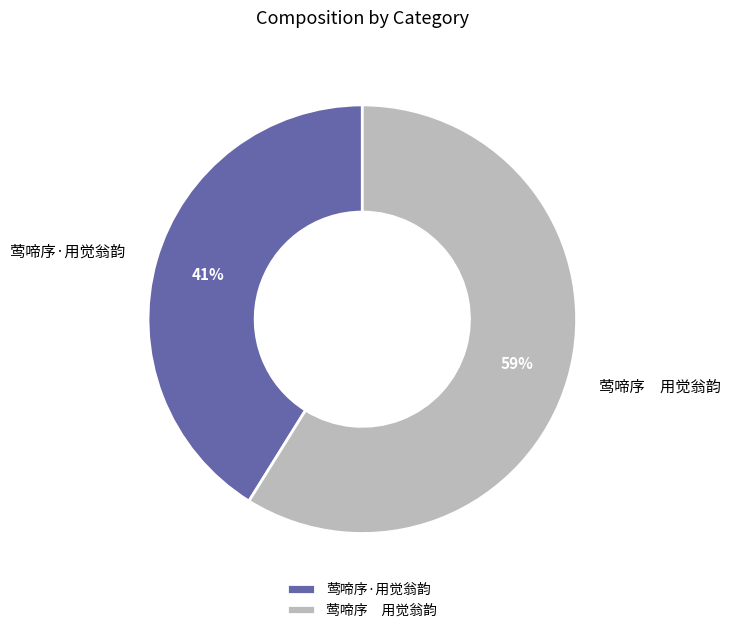

What is the ratio of the value at 莺啼序·用觉翁韵 to the value at 莺啼序 用觉翁韵?

0.7